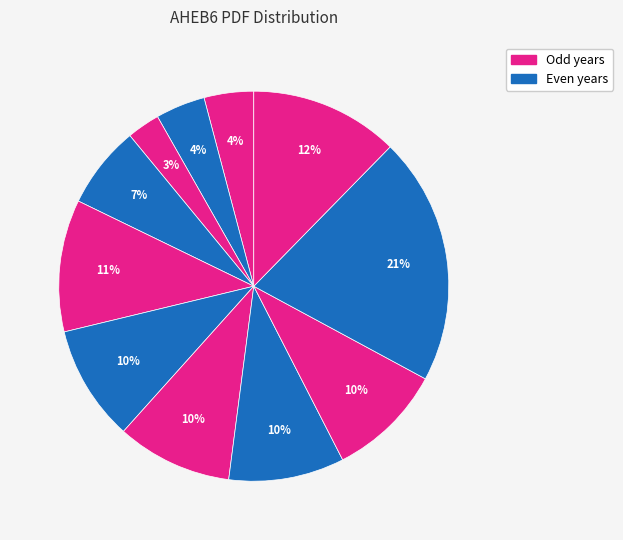

How many segments does this pie chart have?

11